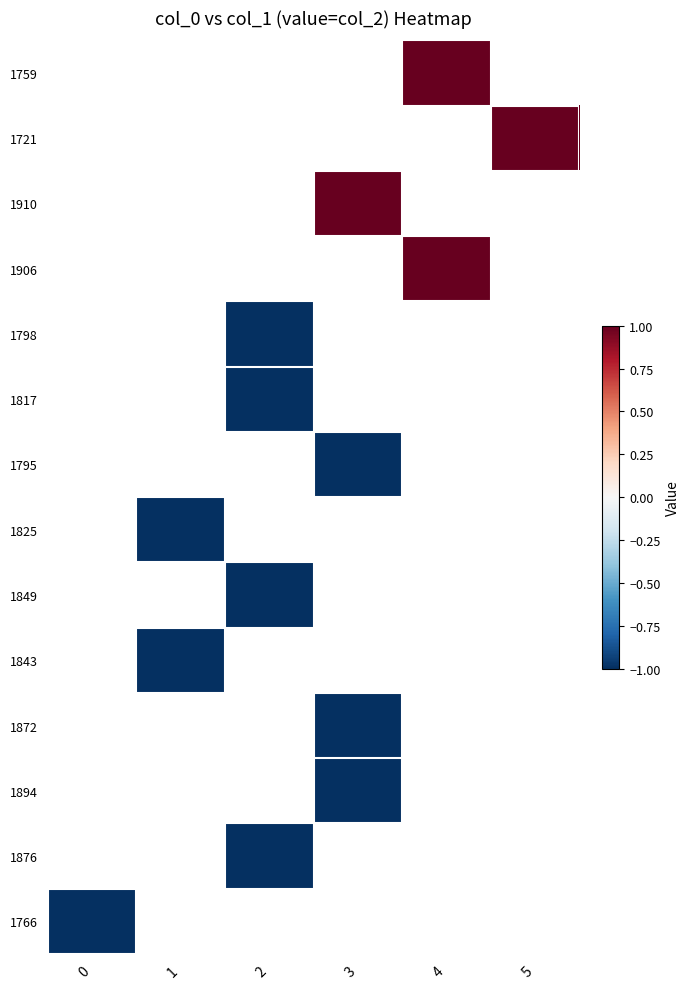

How many negative values does the 1894 series have?

1